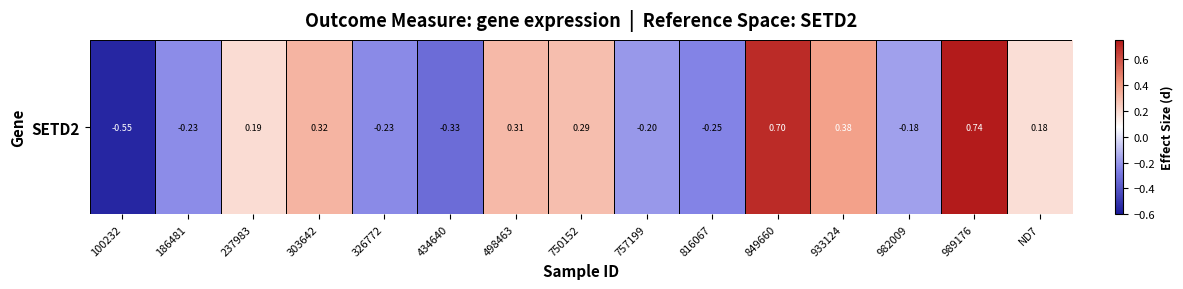

The chart shows a value of 0.3 at 237983. True or false?

False